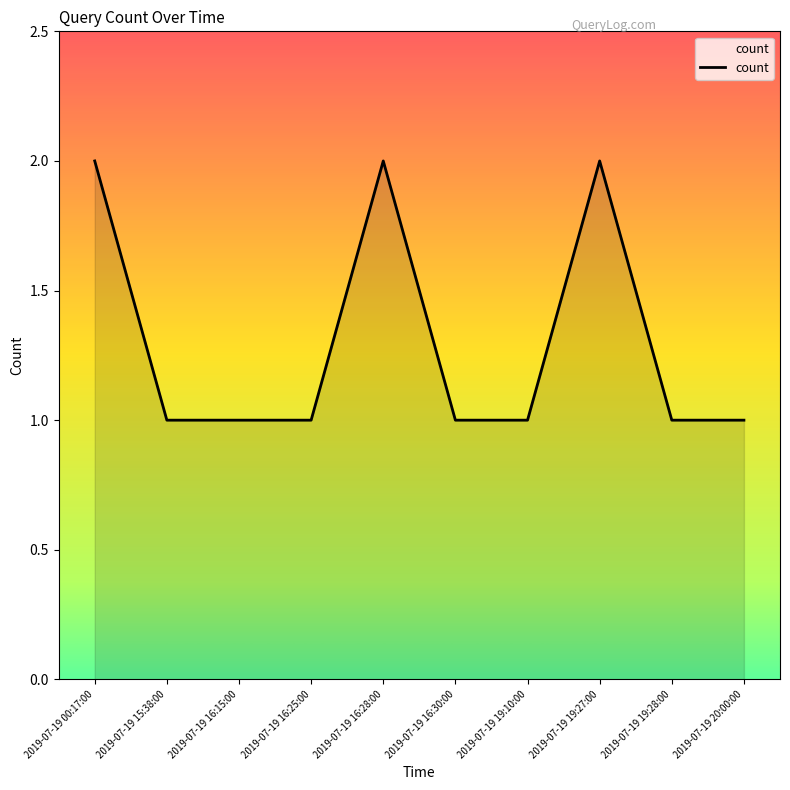

Does the chart display data point markers on the line(s)?

No